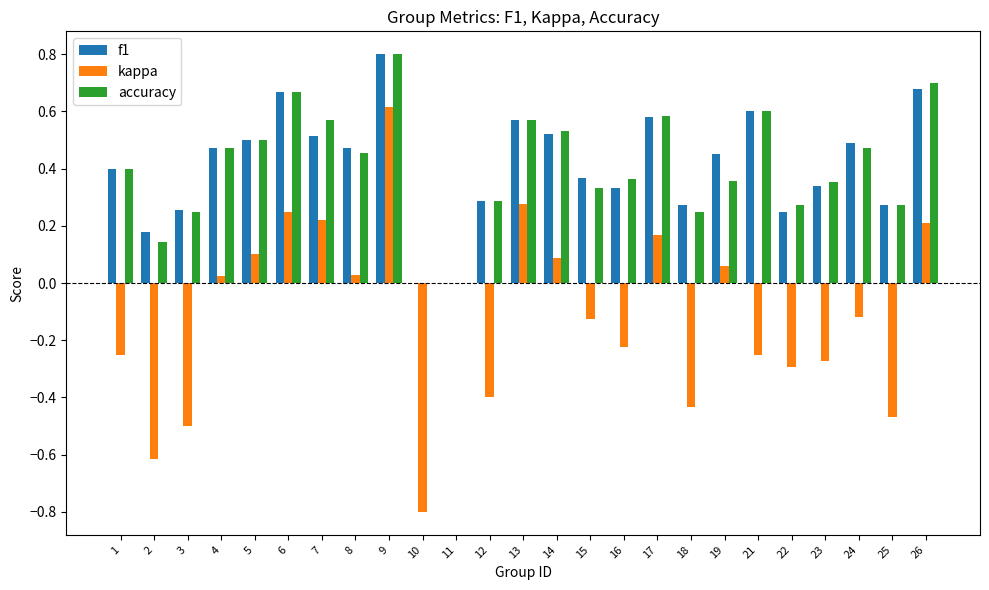

Which series changed the most between 2 and 7?

kappa